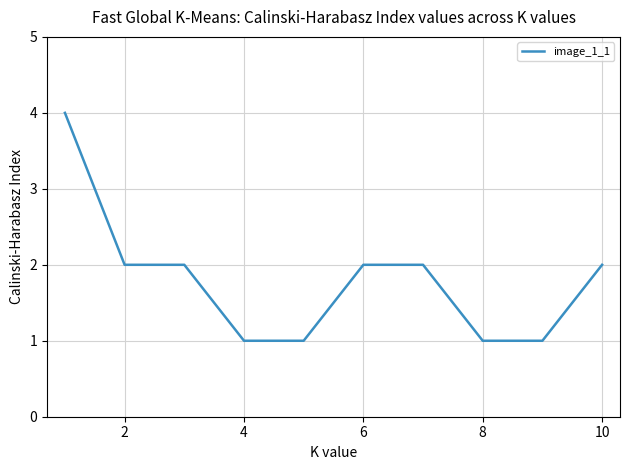

What is the greatest value displayed?

4